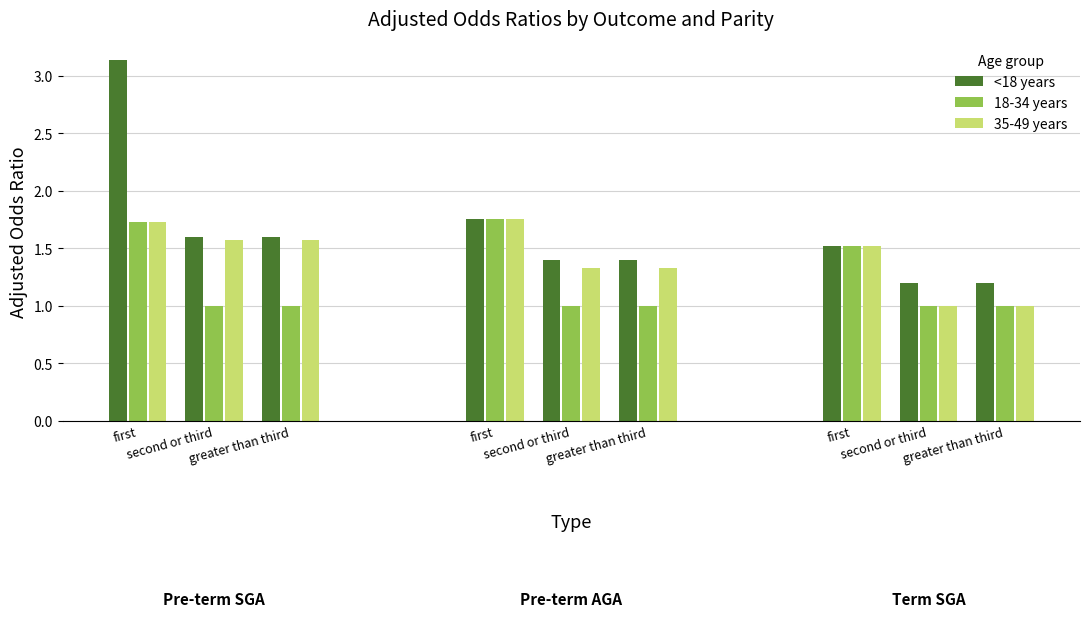

At which label does 18-34 years reach its minimum?

Term SGA